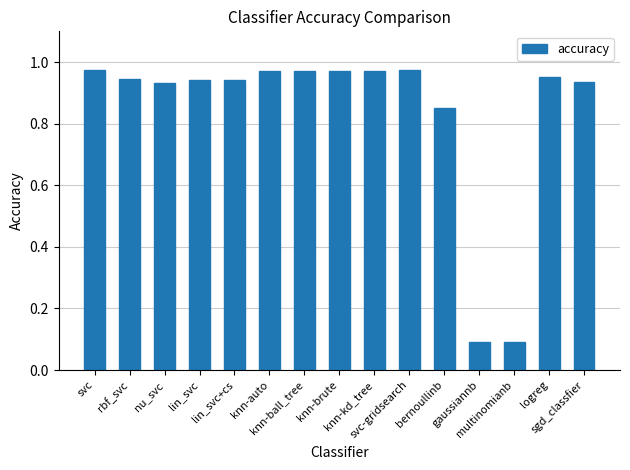

What is the average value?

0.8